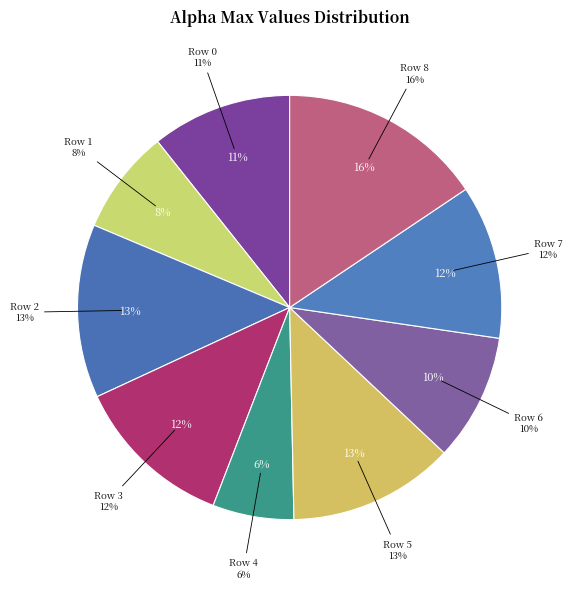

What is the smallest slice in the pie chart?

Row 4